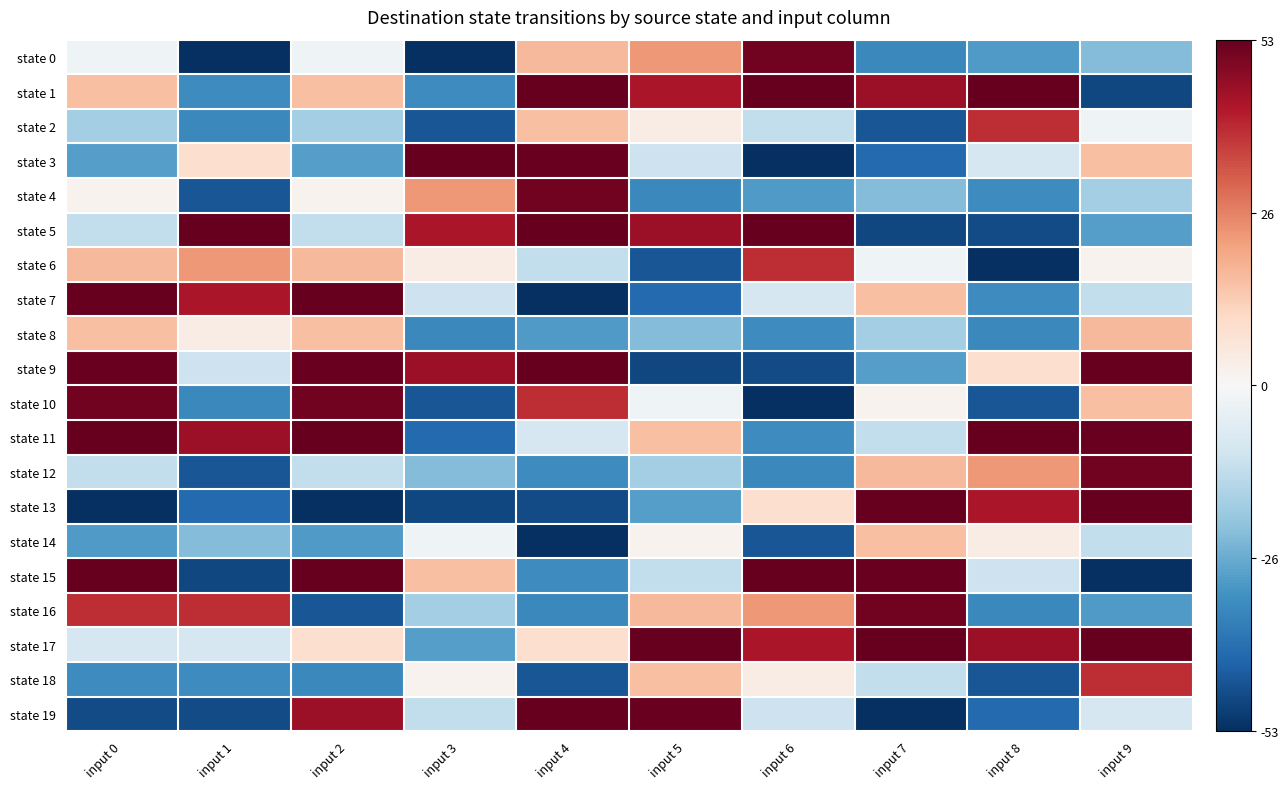

Between input 8 and input 4, which is larger?

input 4